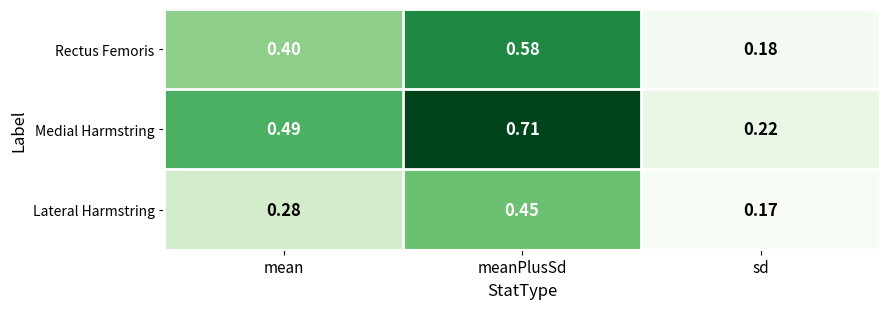

Which category has the highest value across all series?

meanPlusSd